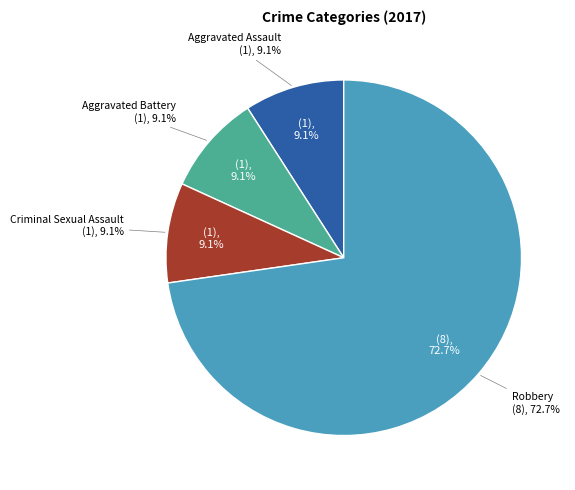

Combined, what portion of the pie is Robbery and Homicide?

72.7%